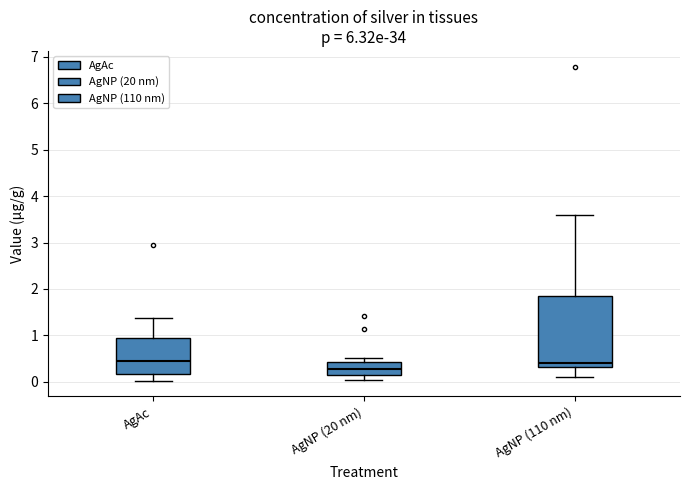

Reading left to right, transcribe this box plot: for each box, give where its median line is, the range the box spans, and where its two whiskers end, as read against the y-axis. The values are not printed on the chart, so give them approximately, as read against the axis.

AgAc: median 0.5, box 0.2 to 0.9, whiskers 0.0 to 1.4
AgNP (20 nm): median 0.3, box 0.1 to 0.4, whiskers 0.0 to 0.5
AgNP (110 nm): median 0.4, box 0.3 to 1.9, whiskers 0.1 to 3.6